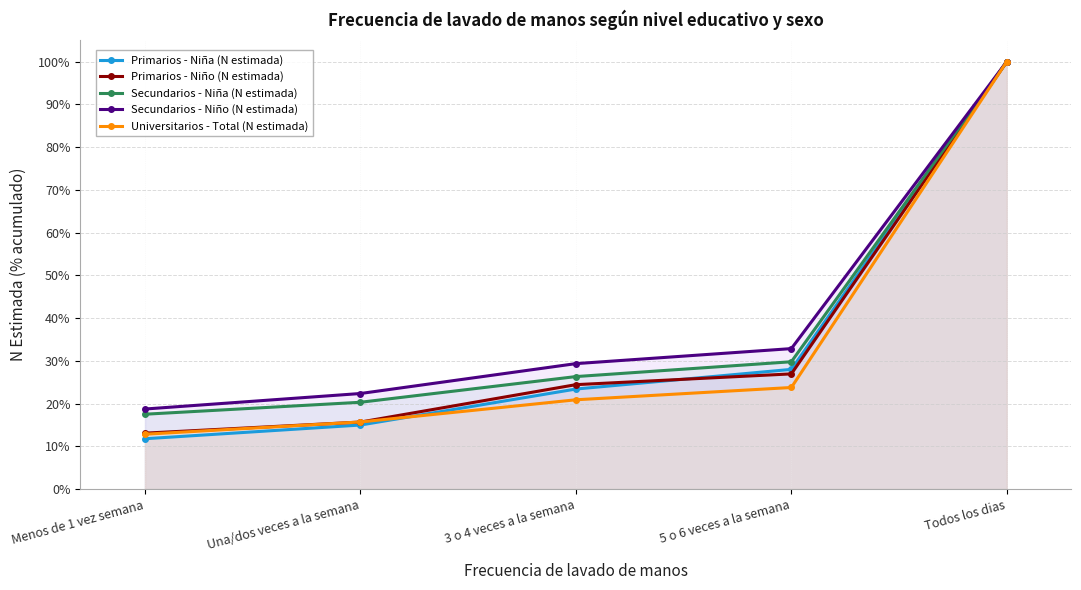

True or false: Secundarios - Niño (N estimada) and Universitarios - Total (N estimada) cross at least once.

False